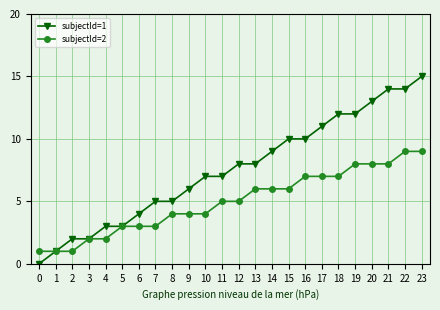

What is the maximum value shown in the chart?

15